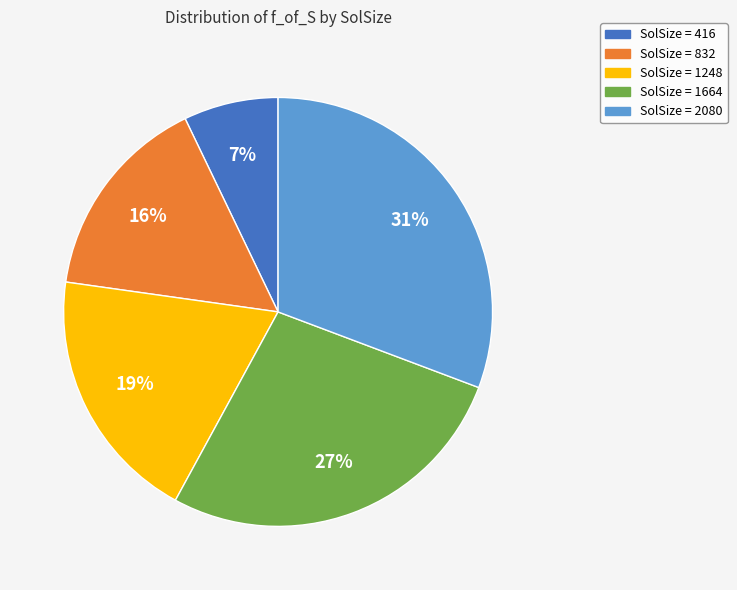

To the nearest percent, what is the average slice percentage?

20%